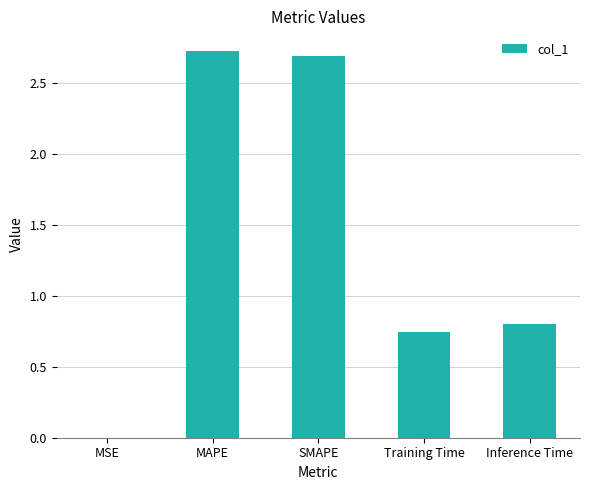

What is the change in value from SMAPE to Training Time?

-1.9